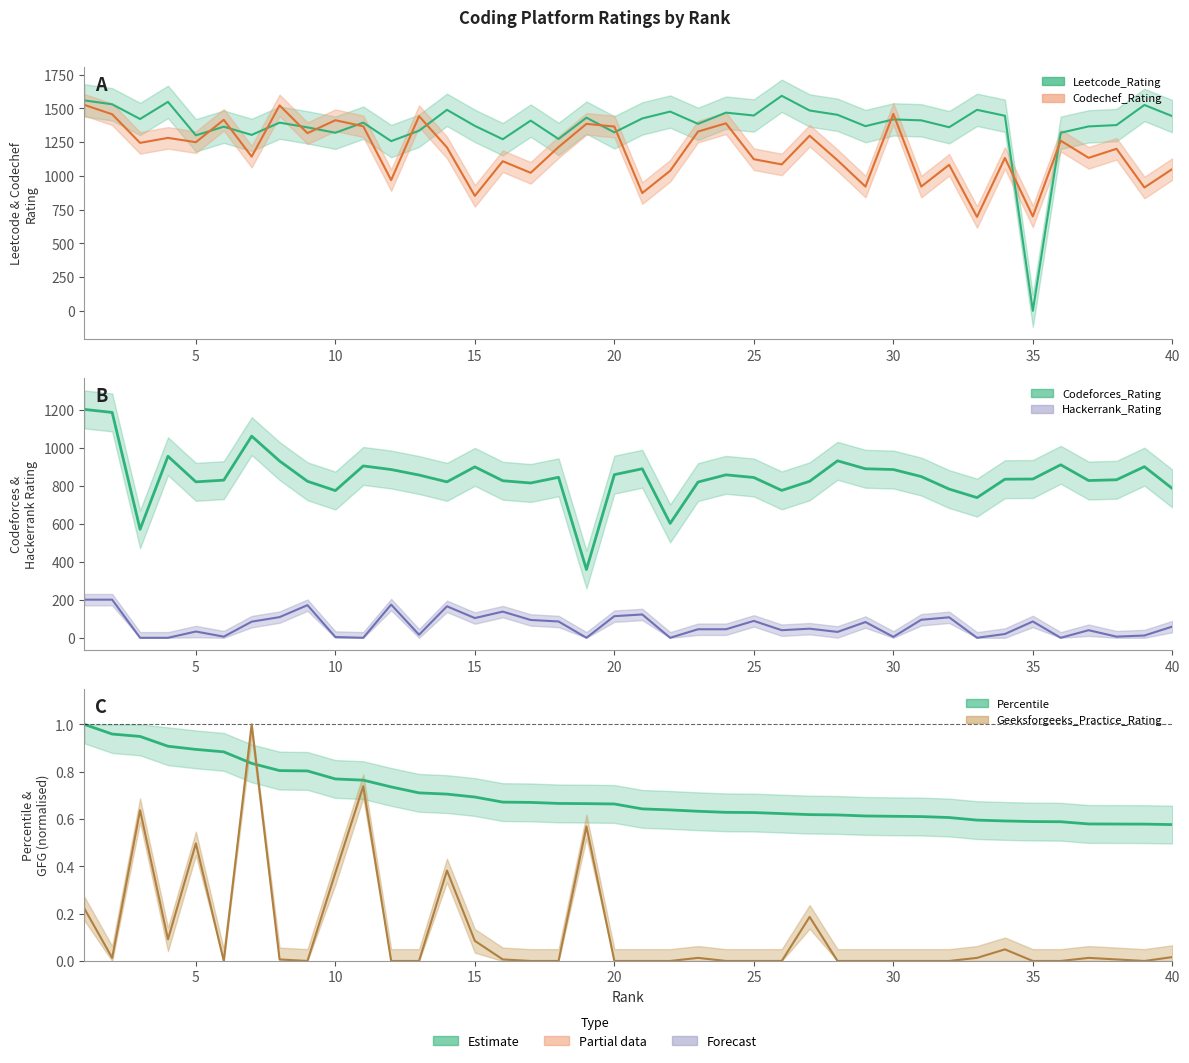

Reading left to right, what are all the values shown in this chart?

Percentile: 1.0	1.0	0.9	0.9	0.9	0.9	0.8	0.8	0.8	0.8	0.8	0.7	0.7	0.7	0.7	0.7	0.7	0.7	0.7	0.7	0.6	0.6	0.6	0.6	0.6	0.6	0.6	0.6	0.6	0.6	0.6	0.6	0.6	0.6	0.6	0.6	0.6	0.6	0.6	0.6
Codechef_Rating: 1527.0	1457.0	1245.0	1282.0	1250.0	1416.0	1143.0	1523.0	1317.0	1413.0	1368.0	969.0	1443.0	1211.0	852.0	1109.0	1023.0	1214.0	1386.0	1366.0	873.0	1038.0	1329.0	1390.0	1124.0	1085.0	1298.0	1116.0	921.0	1460.0	921.0	1082.0	696.0	1133.0	700.0	1261.0	1134.0	1201.0	914.0	1051.0
Codeforces_Rating: 1204.0	1188.0	572.0	957.0	822.0	831.0	1063.0	932.0	825.0	776.0	906.0	887.0	858.0	822.0	901.0	828.0	816.0	846.0	360.0	860.0	891.0	603.0	821.0	859.0	845.0	777.0	825.0	933.0	891.0	887.0	850.0	784.0	739.0	836.0	837.0	912.0	829.0	833.0	902.0	787.0
Leetcode_Rating: 1560.0	1531.0	1422.0	1549.0	1301.0	1365.0	1304.0	1395.0	1360.0	1320.0	1395.0	1258.0	1335.0	1490.0	1371.0	1272.0	1410.0	1274.0	1432.0	1323.0	1426.0	1477.0	1386.0	1469.0	1448.0	1594.0	1485.0	1453.0	1369.0	1419.0	1412.0	1361.0	1490.0	1446.0	0.0	1320.0	1367.0	1377.0	1526.0	1443.0
Hackerrank_Rating: 201.0	201.0	0.0	0.0	33.0	6.0	85.0	109.0	172.0	4.0	0.0	175.0	16.0	166.0	104.0	138.0	94.0	86.0	0.0	114.0	123.0	0.0	45.0	45.0	89.0	40.0	48.0	31.0	83.0	5.0	95.0	108.0	0.0	20.0	86.0	0.0	40.0	6.0	12.0	59.0
Geeksforgeeks_Practice_Rating: 0.2	0.0	0.6	0.1	0.5	0.0	1.0	0.0	0.0	0.4	0.7	0.0	0.0	0.4	0.1	0.0	0.0	0.0	0.6	0.0	0.0	0.0	0.0	0.0	0.0	0.0	0.2	0.0	0.0	0.0	0.0	0.0	0.0	0.0	0.0	0.0	0.0	0.0	0.0	0.0